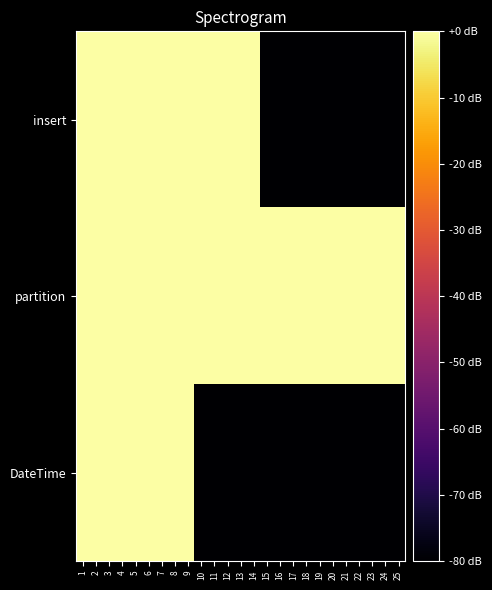

Reading left to right, transcribe all the data shown in this chart.

insert: 1=0	2=0	3=0	4=0	5=0	6=0	7=0	8=0	9=0	10=0	11=0	12=0	13=0	14=0	15=-80	16=-80	17=-80	18=-80	19=-80	20=-80	21=-80	22=-80	23=-80	24=-80	25=-80
partition: 1=0	2=0	3=0	4=0	5=0	6=0	7=0	8=0	9=0	10=0	11=0	12=0	13=0	14=0	15=0	16=0	17=0	18=0	19=0	20=0	21=0	22=0	23=0	24=0	25=0
DateTime: 1=0	2=0	3=0	4=0	5=0	6=0	7=0	8=0	9=0	10=-80	11=-80	12=-80	13=-80	14=-80	15=-80	16=-80	17=-80	18=-80	19=-80	20=-80	21=-80	22=-80	23=-80	24=-80	25=-80